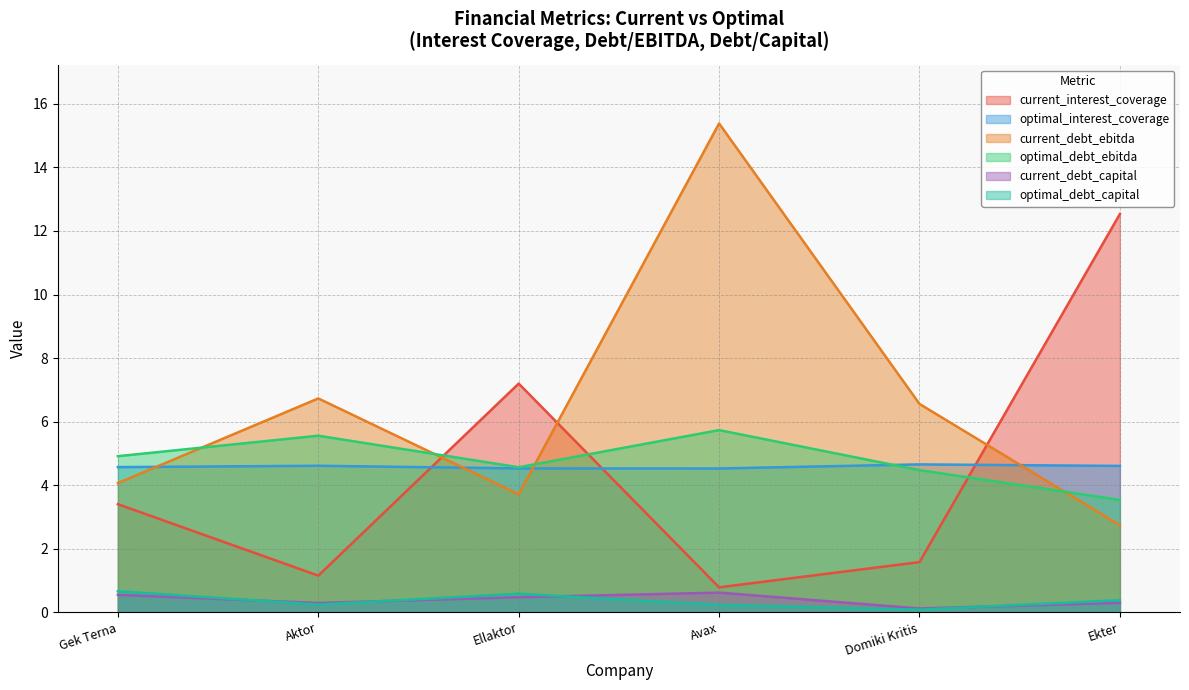

What is the difference between the highest and lowest values at Domiki Kritis?

6.5